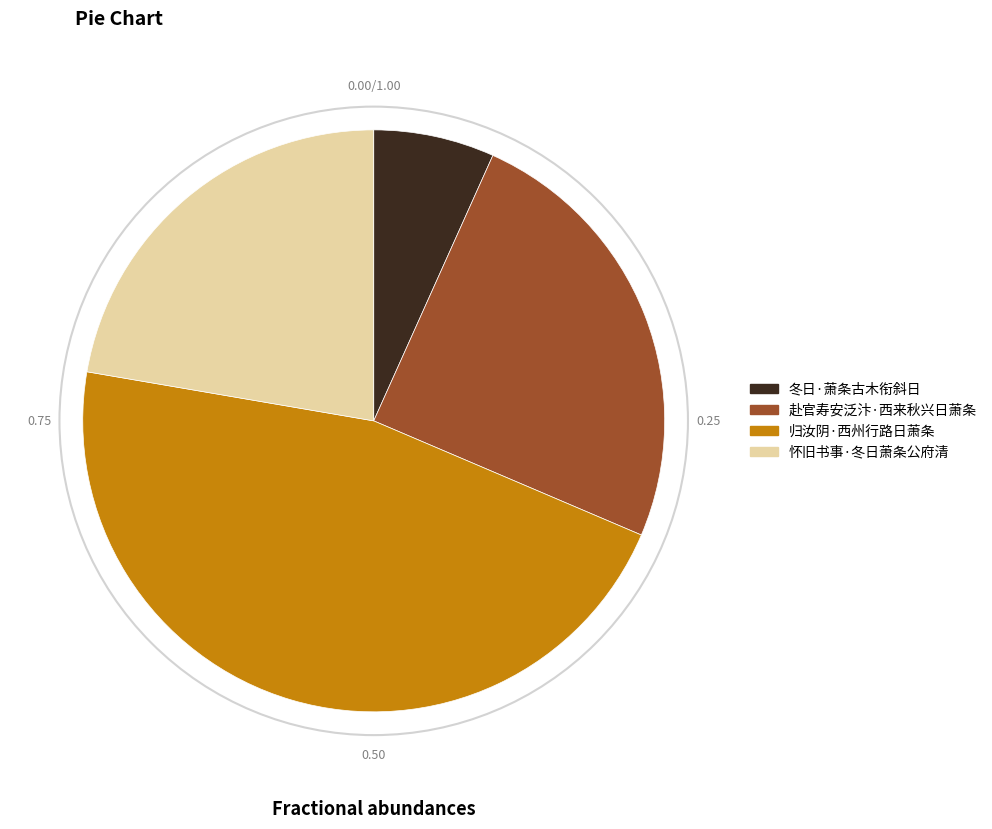

What is the smallest slice in the pie chart?

冬日·萧条古木衔斜日